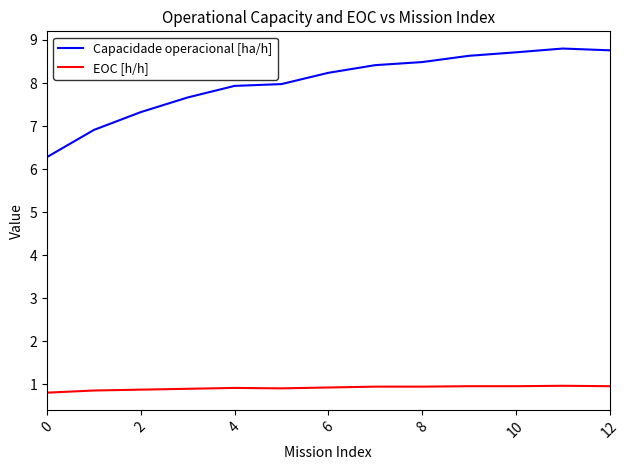

List the series in order of their overall mean, lowest first.

EOC [h/h], Capacidade operacional [ha/h]